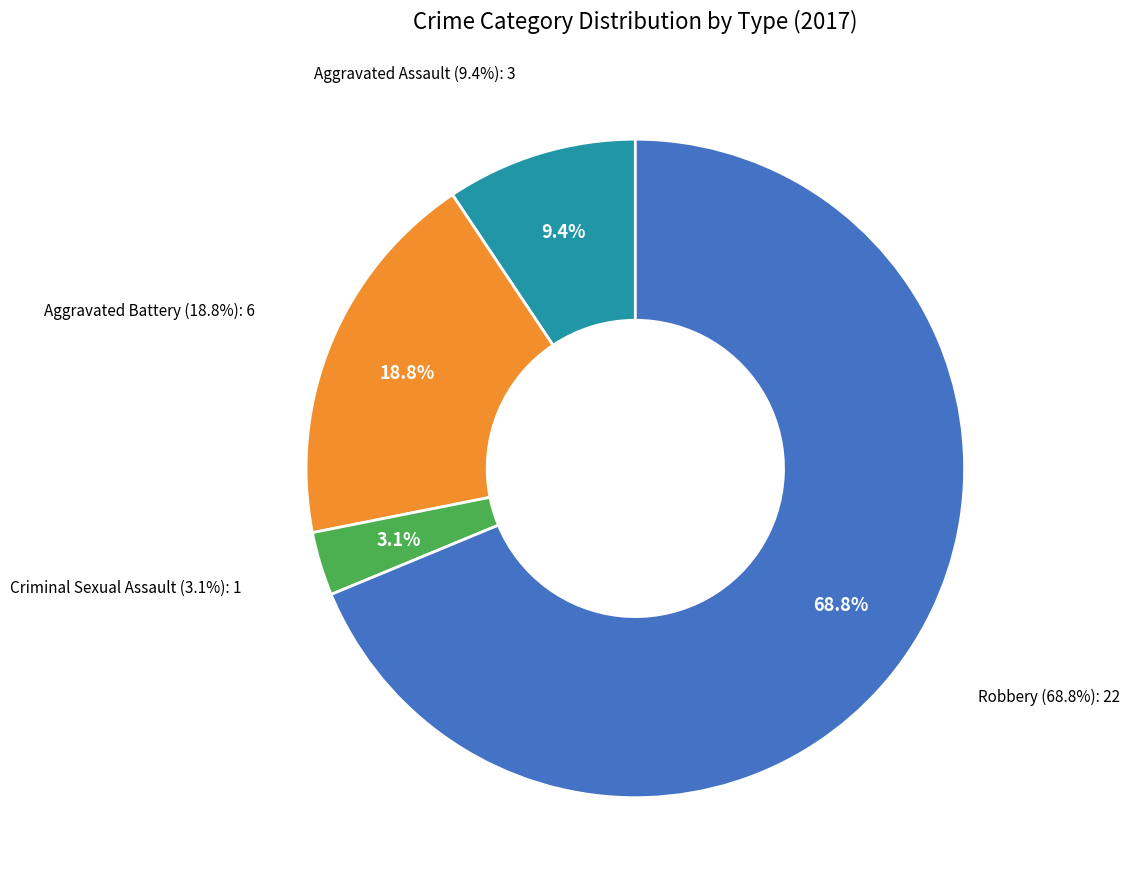

What is the change in value from Aggravated Battery to Criminal Sexual Assault?

-5